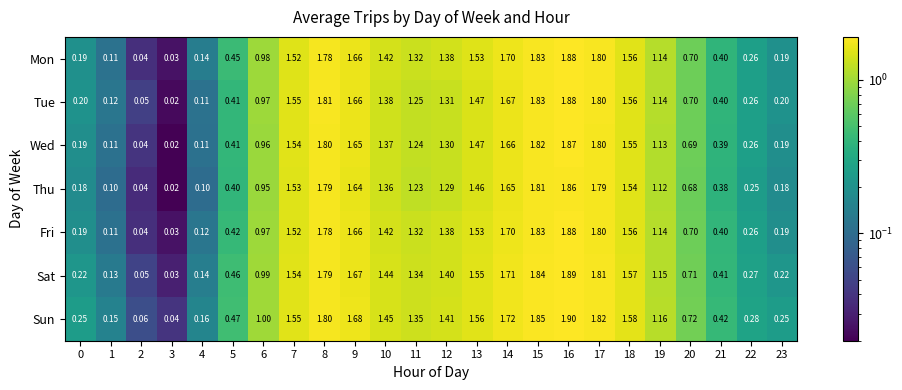

Is the value of Tue at 4 greater than the value of Thu at 3?

Yes